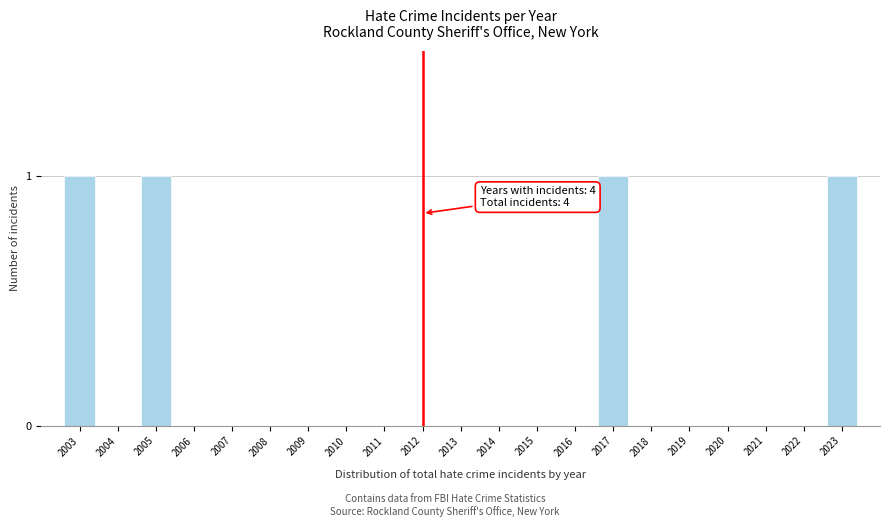

Reading right to left, extract all data points from this chart.

2023=1	2022=0	2021=0	2020=0	2019=0	2018=0	2017=1	2016=0	2015=0	2014=0	2013=0	2012=0	2011=0	2010=0	2009=0	2008=0	2007=0	2006=0	2005=1	2004=0	2003=1